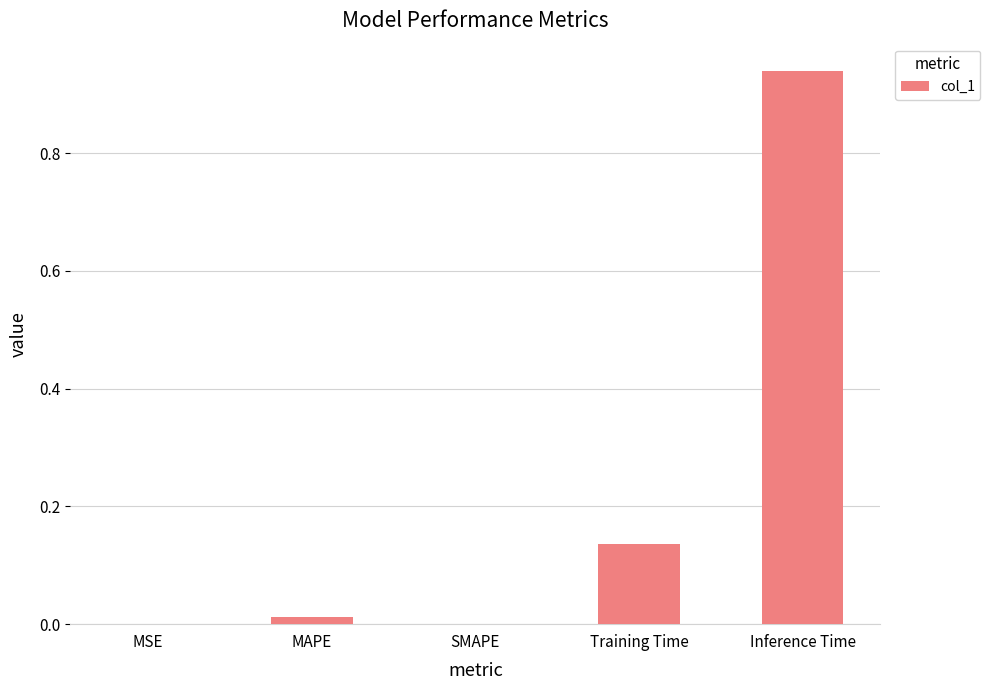

How many data points does each series have?

5